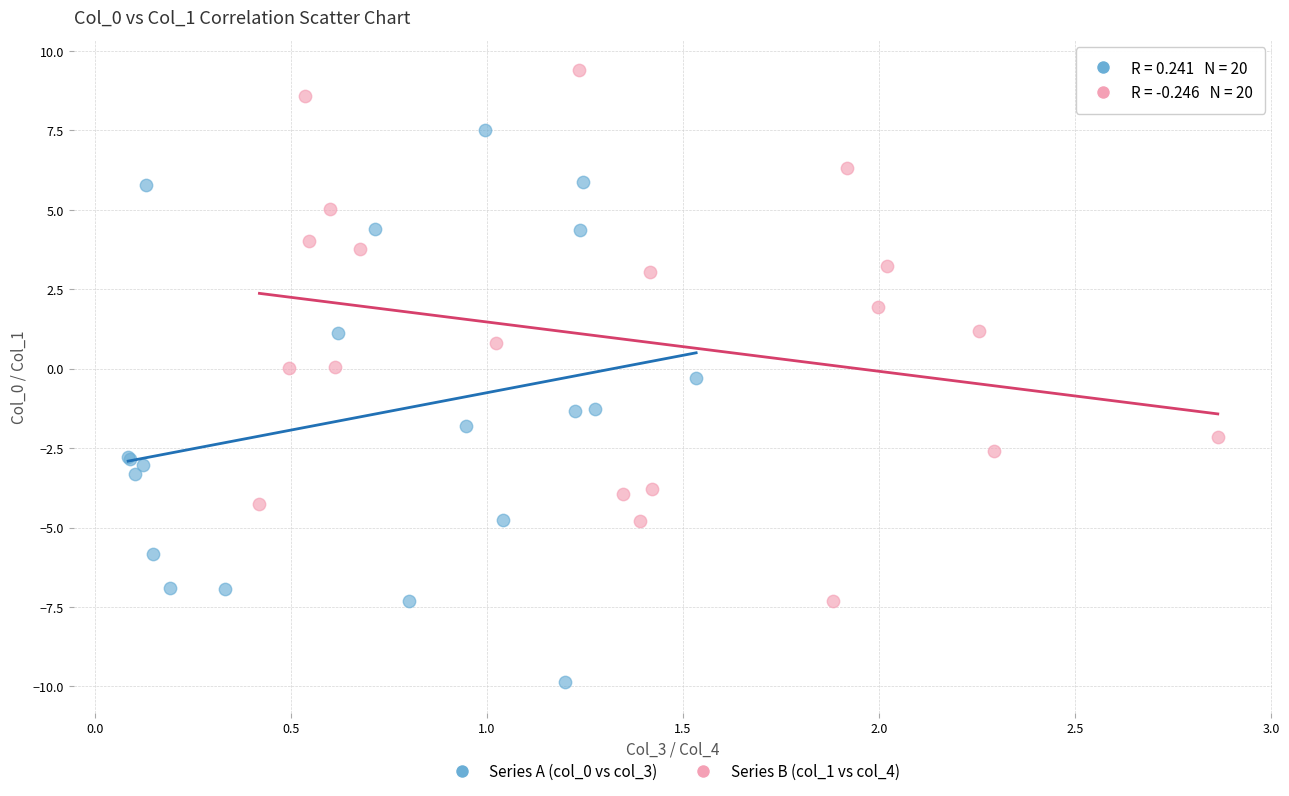

Which series contains the highest Y value?

Series B (col_1 vs col_4)